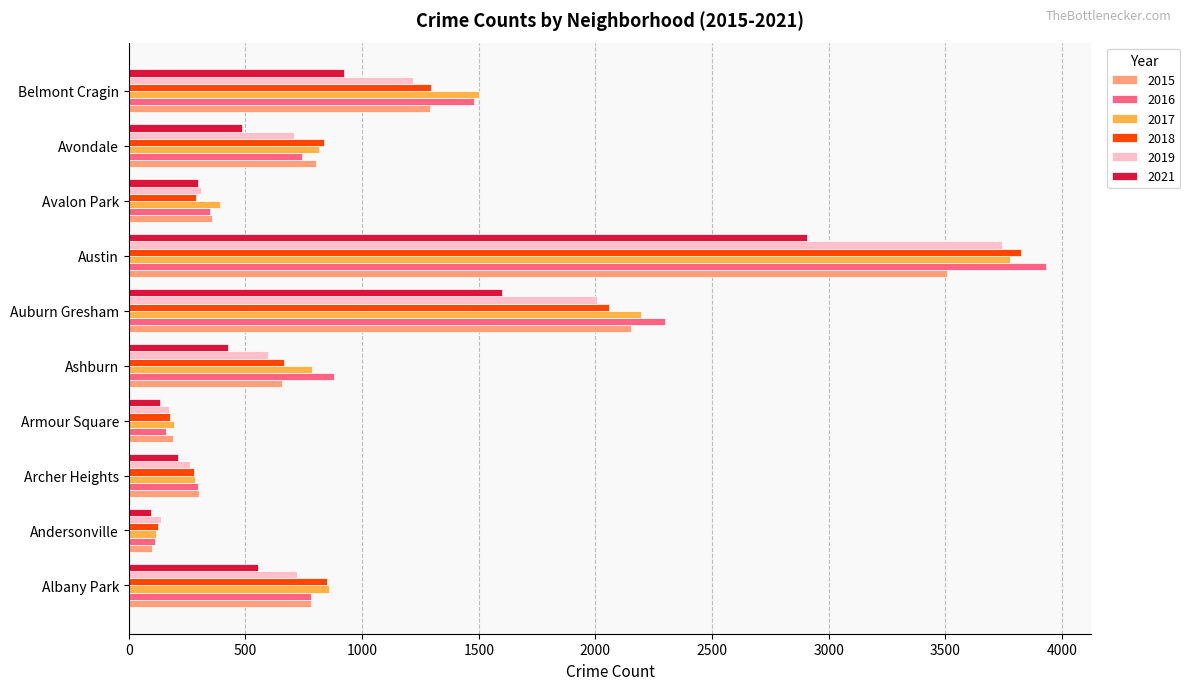

The 2021 series shows 487 at Avondale. True or false?

True